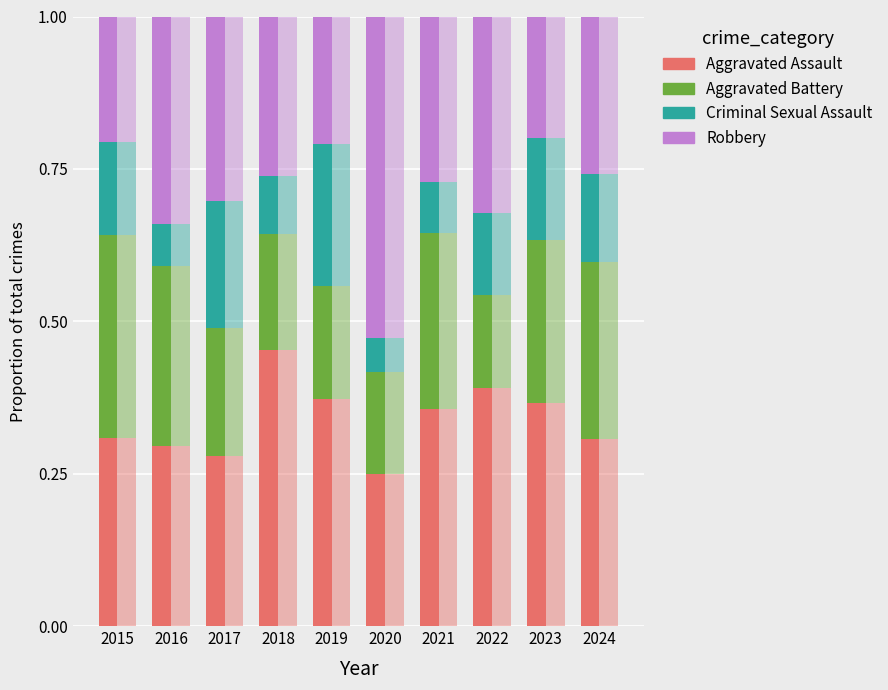

What is the difference between the second highest and second lowest values in the Aggravated Battery series?

0.1